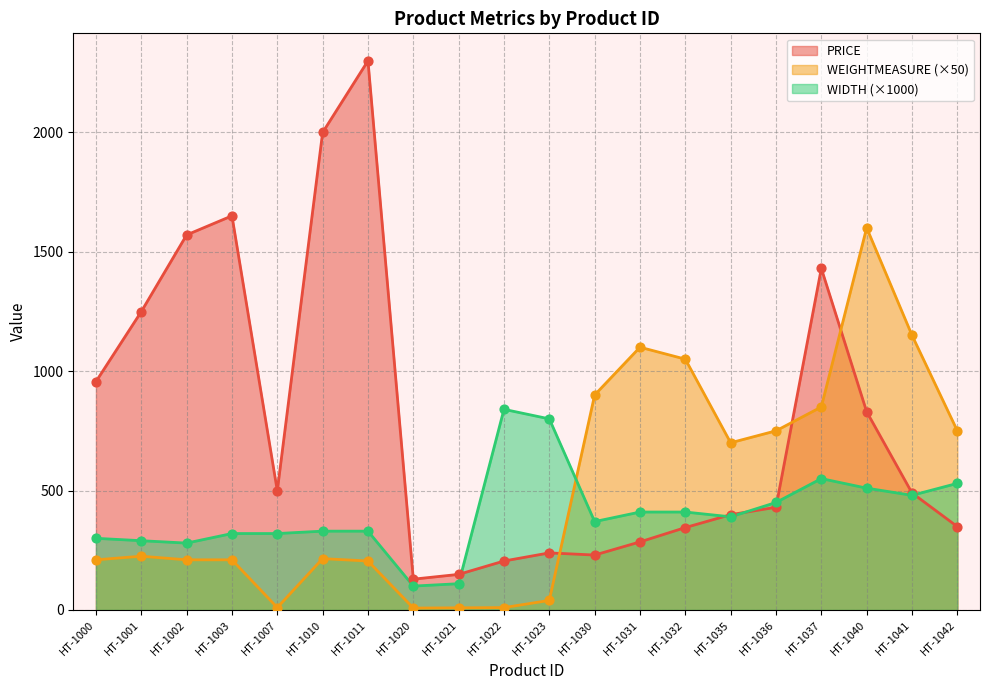

Which series has the largest Y range (max minus min)?

PRICE